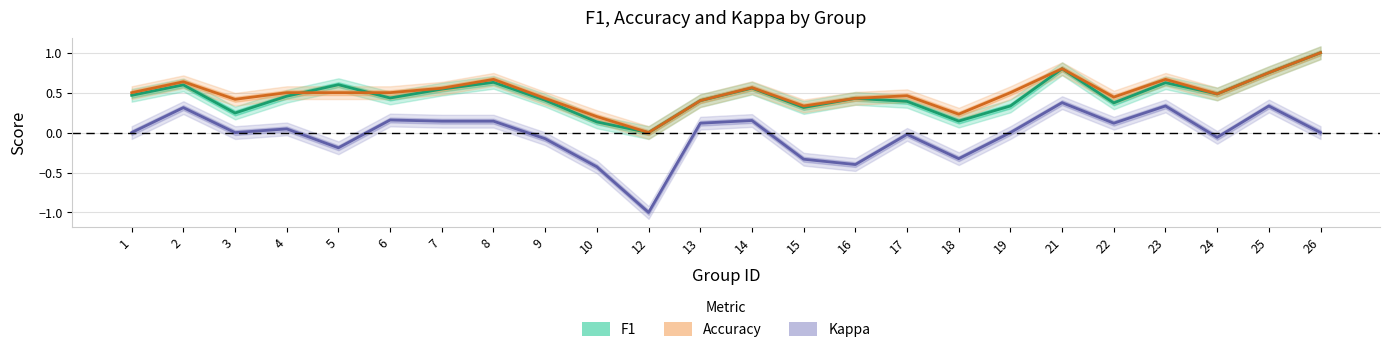

How many categories are shown in the chart?

24